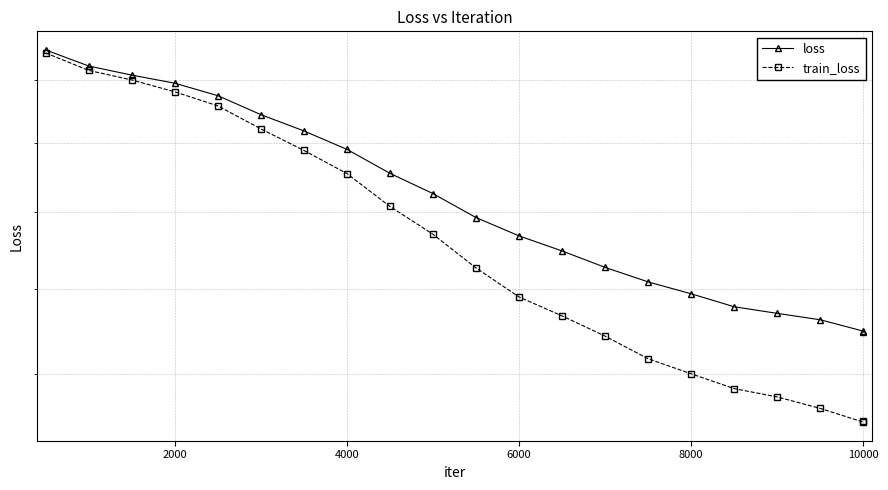

The value of train_loss at 13 is 0.7. True or false?

False